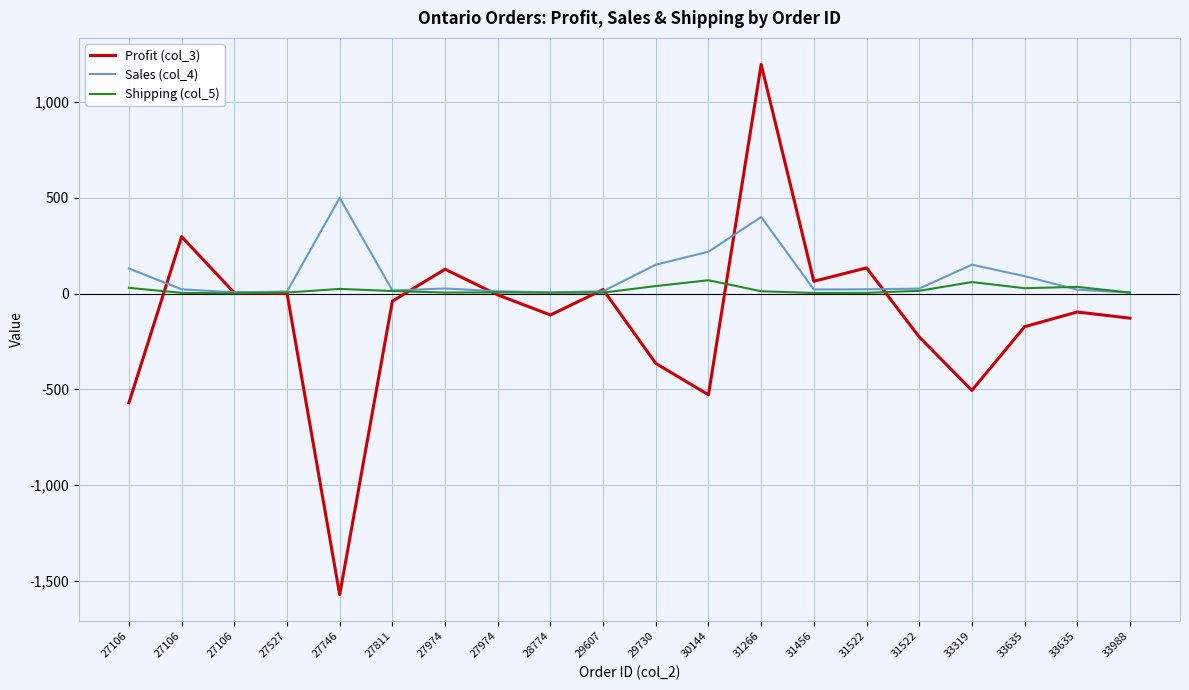

Reading left to right, transcribe all the data shown in this chart.

Profit (col_3): 27106=-570.2	27106=297.1	27106=3.8	27527=1.3	27746=-1572.6	27811=-39.6	27974=127.2	27974=-6.7	28774=-111.8	29607=21.1	29730=-364.9	30144=-528.6	31266=1197.0	31456=64.1	31522=134.2	31522=-226.4	33319=-505.8	33635=-173.1	33635=-96.2	33988=-128.5
Sales (col_4): 27106=131.0	27106=22.2	27106=6.7	27527=10.4	27746=500.0	27811=16.0	27974=26.6	27974=12.1	28774=6.0	29607=12.3	29730=151.0	30144=218.8	31266=400.0	31456=21.4	31522=22.2	31522=26.0	33319=150.9	33635=91.0	33635=20.3	33988=5.0
Shipping (col_5): 27106=30.0	27106=3.6	27106=1.5	27527=5.4	27746=24.5	27811=13.2	27974=5.3	27974=6.2	28774=4.7	29607=5.1	29730=39.2	30144=69.6	31266=12.1	31456=3.0	31522=3.6	31522=14.4	33319=60.2	33635=28.0	33635=35.0	33988=5.1